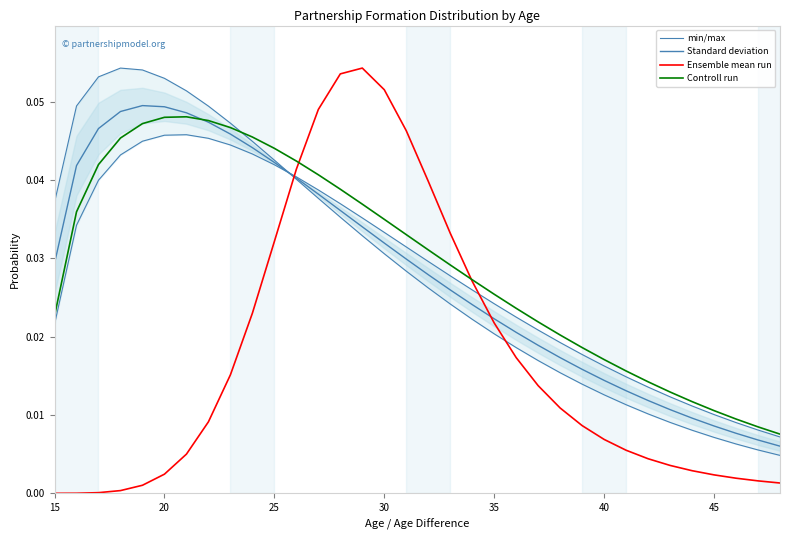

What is the maximum value shown in the chart?

0.1